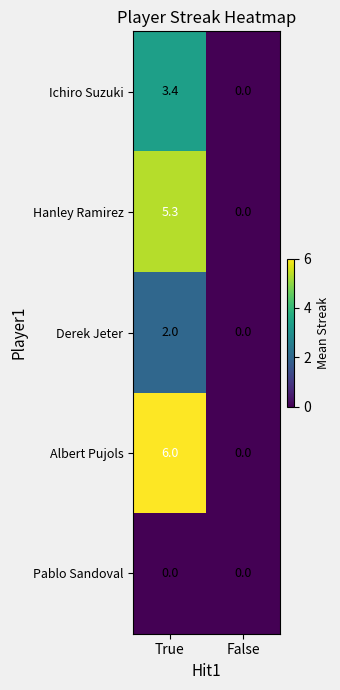

True or false: Derek Jeter has a value of 3.3 at True.

False